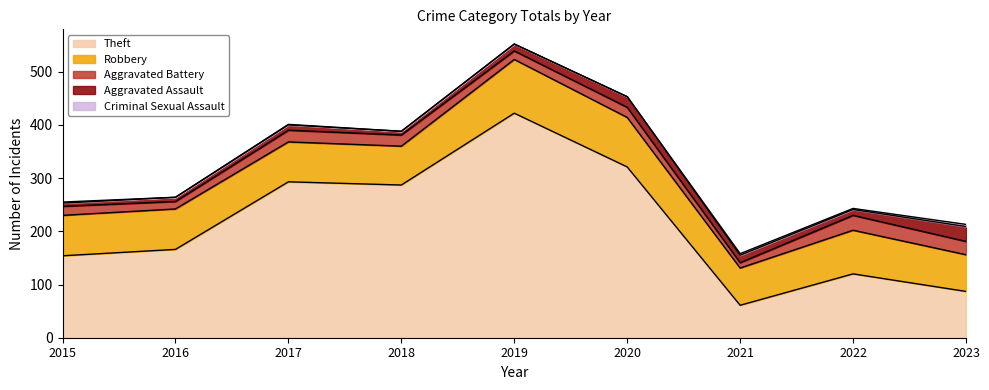

How many categories are shown in the chart?

9